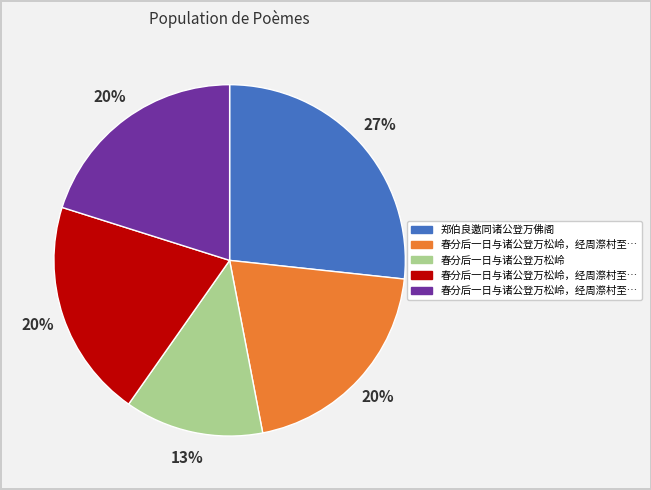

Does any single category account for the majority?

No